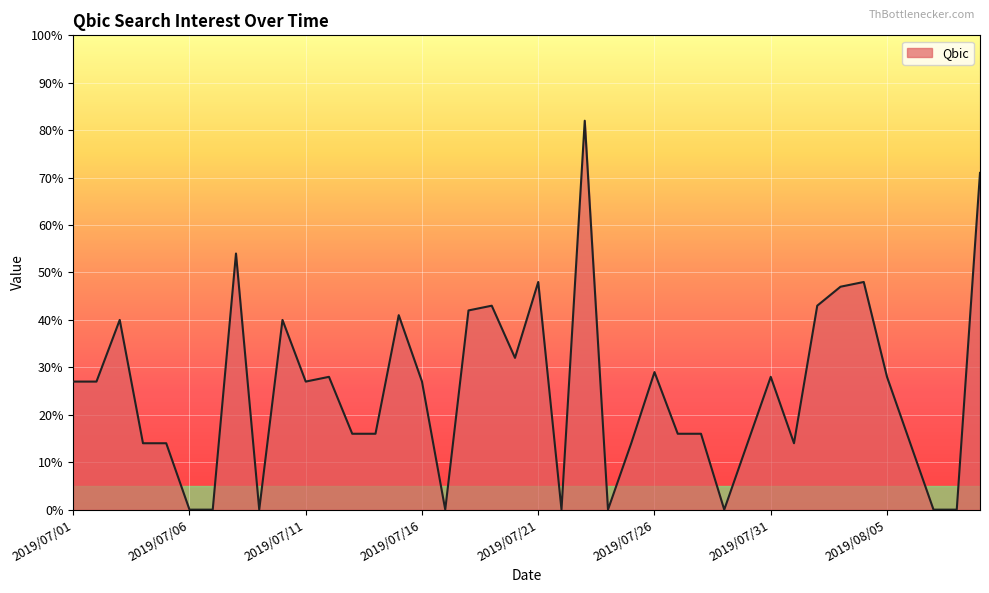

What is the maximum value shown in the chart?

82